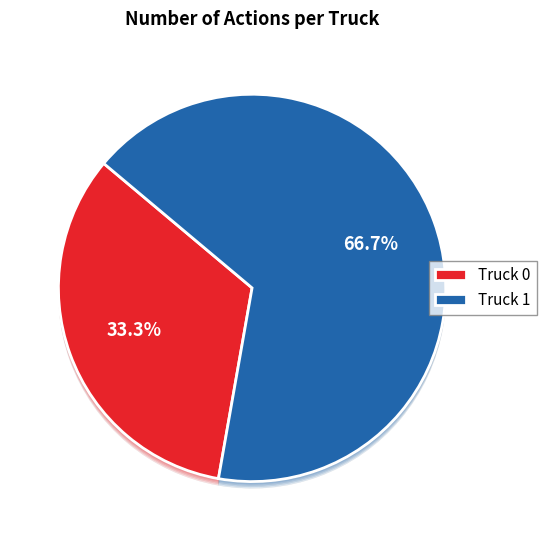

Is it true that Truck 1 is 67% of the pie?

True